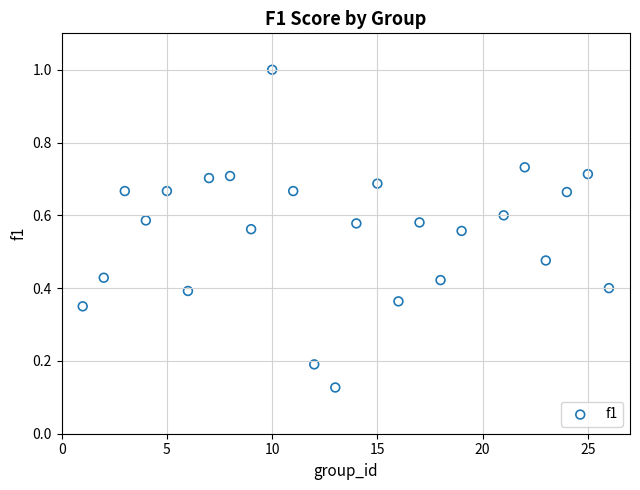

What is the range of X values (max minus min)?

25.0